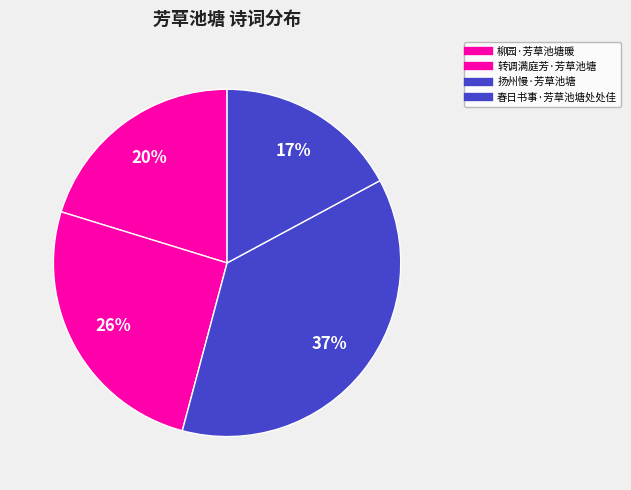

Does 扬州慢·芳草池塘 represent more than half of the total?

No